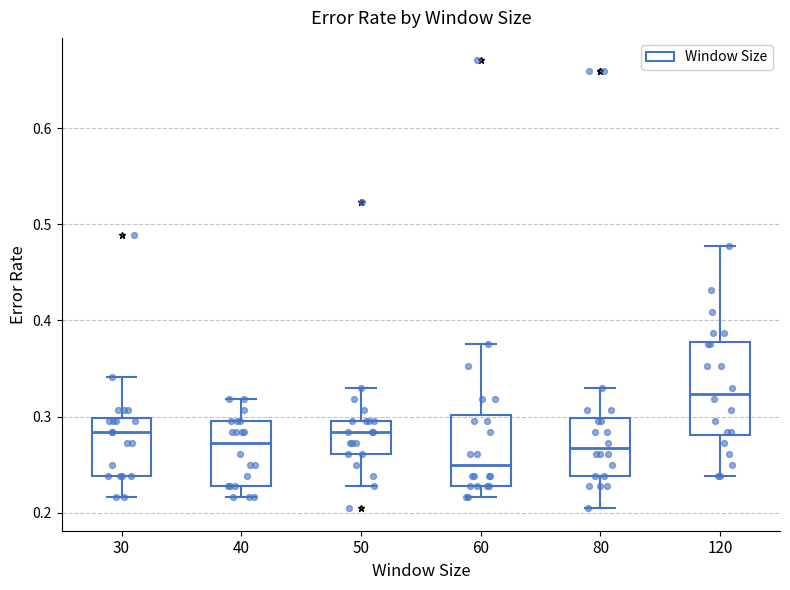

Where does the upper whisker of the box at x = 40 end on the y-axis? The values are not printed on the chart, so give them approximately, as read against the axis.

0.32